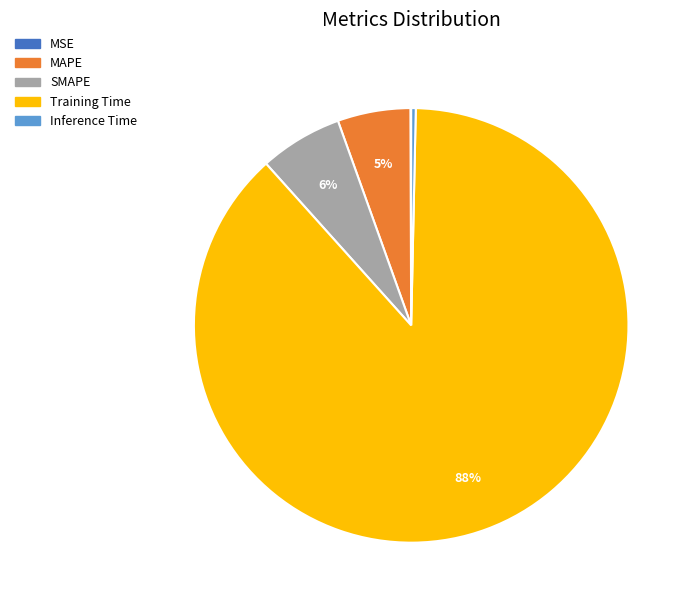

Does Inference Time represent more than half of the total?

No